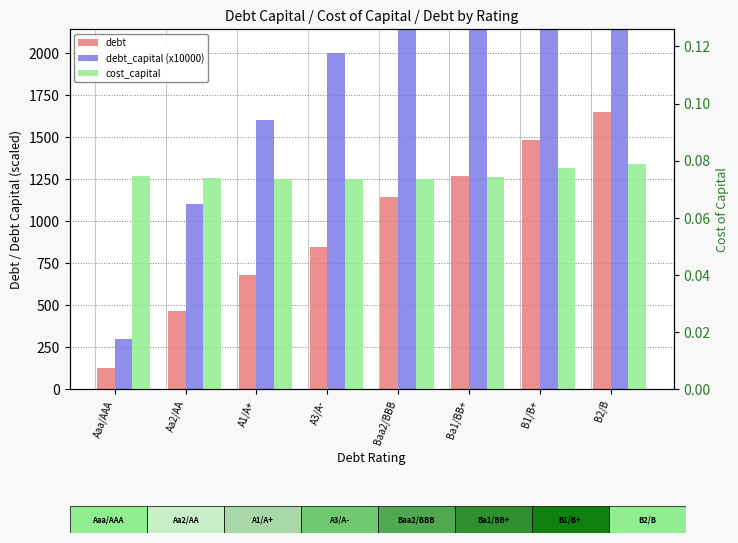

What are all the series names shown in the legend?

debt, debt_capital (x10000), cost_capital